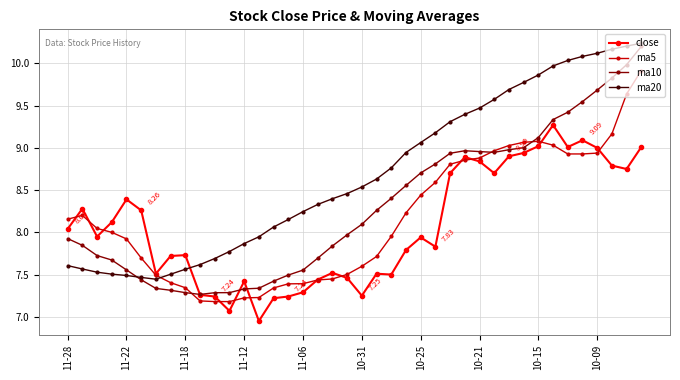

Which series has the largest range (max minus min)?

ma10